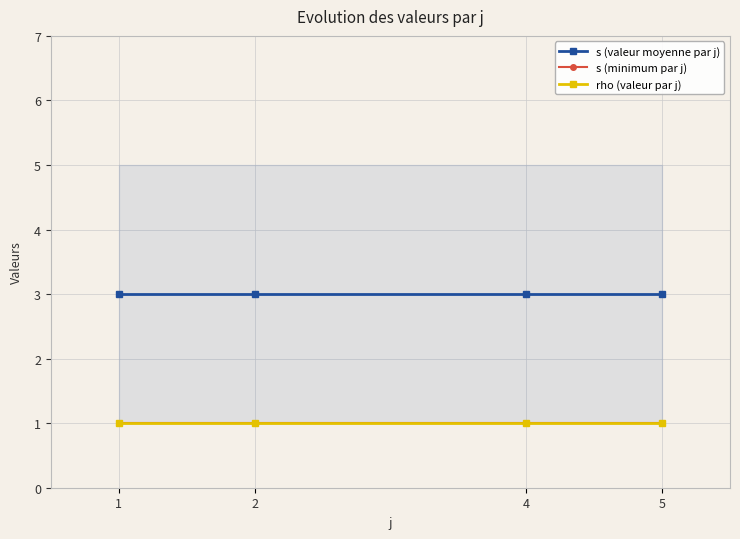

Count the number of data series in this chart.

3